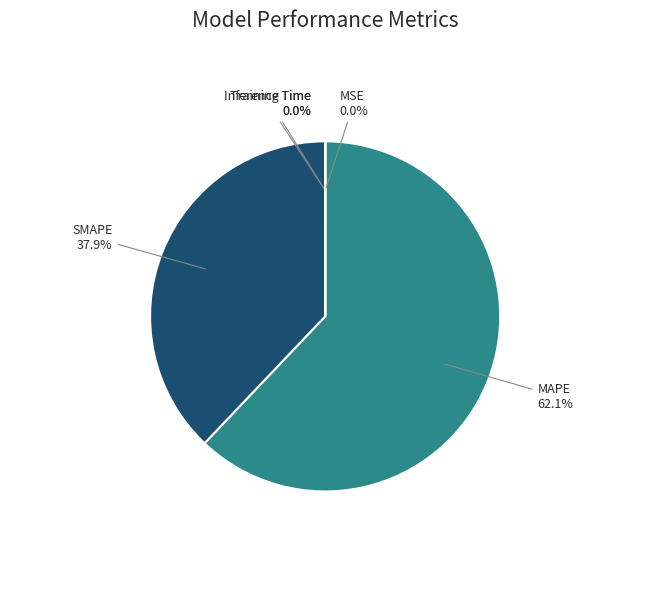

To the nearest percent, what is the difference between the MAPE and SMAPE slice percentages?

24%